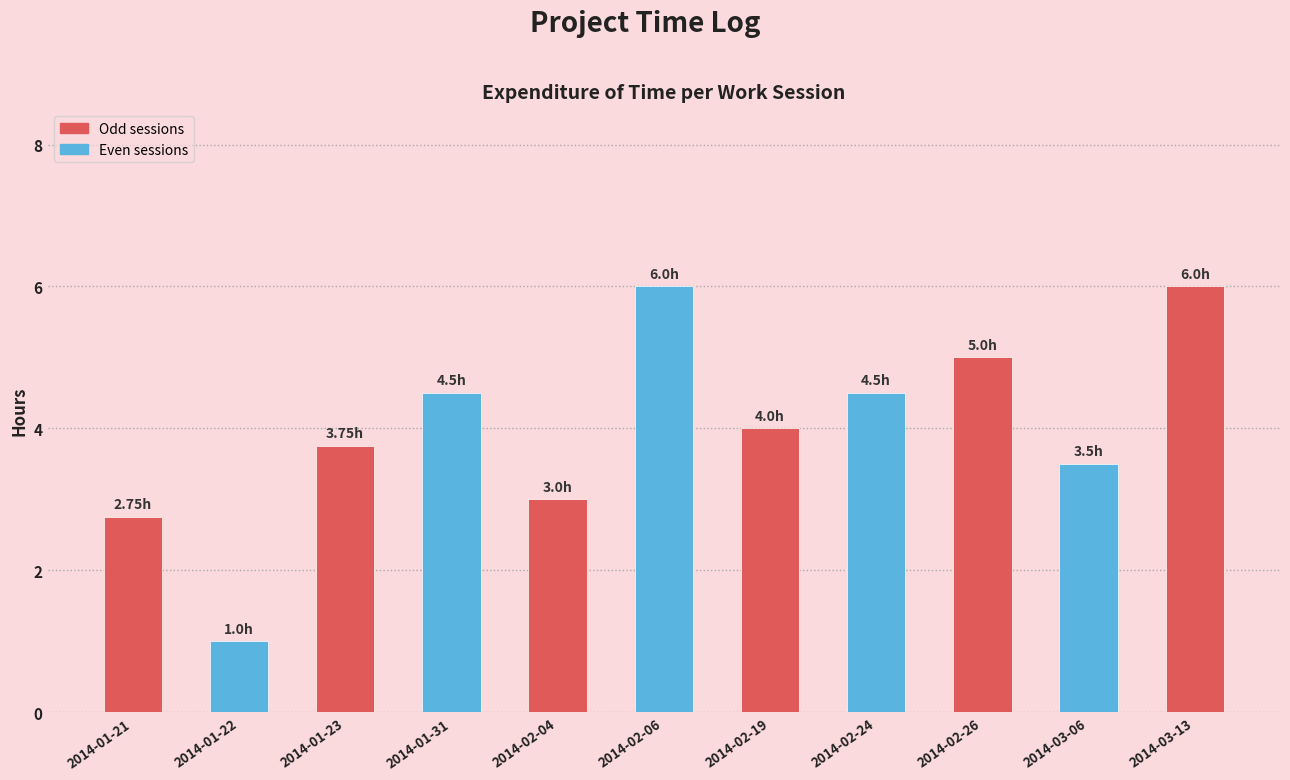

What is the approximate value at 2014-01-31?

4.5